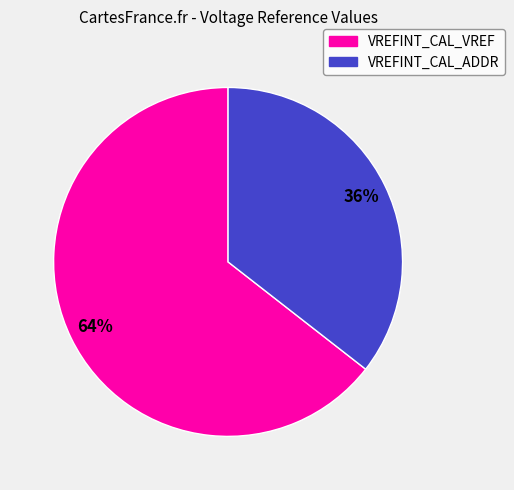

Between VREFINT_CAL_ADDR and VREFINT_CAL_VREF, which is larger?

VREFINT_CAL_VREF